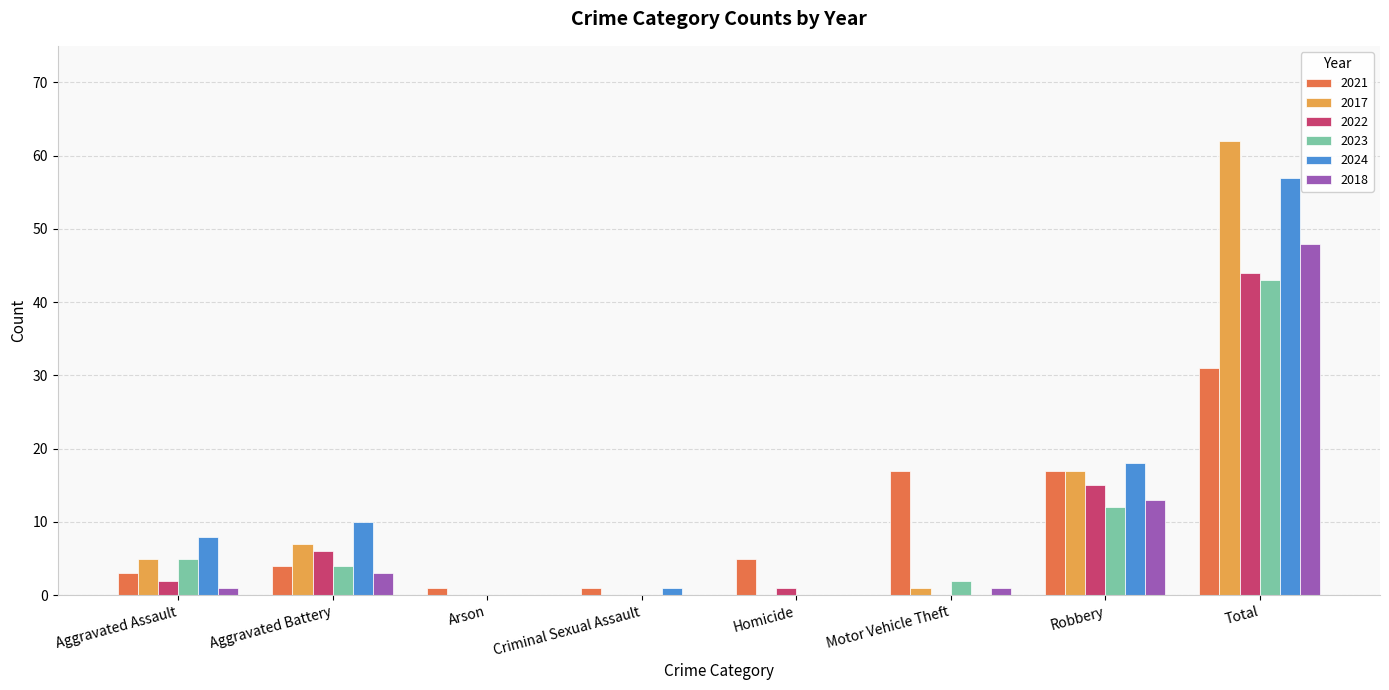

Between Aggravated Assault and Motor Vehicle Theft, which series saw the biggest shift?

2021